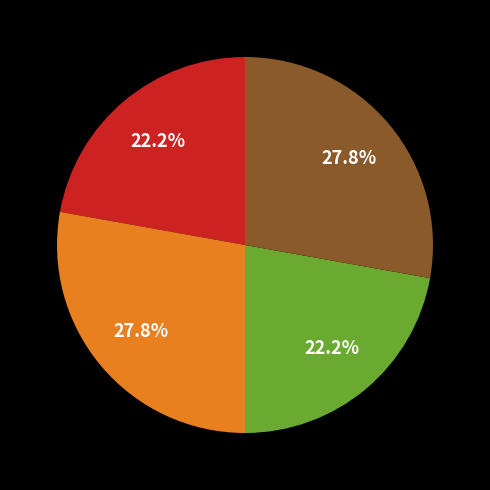

Does any single category account for the majority?

No